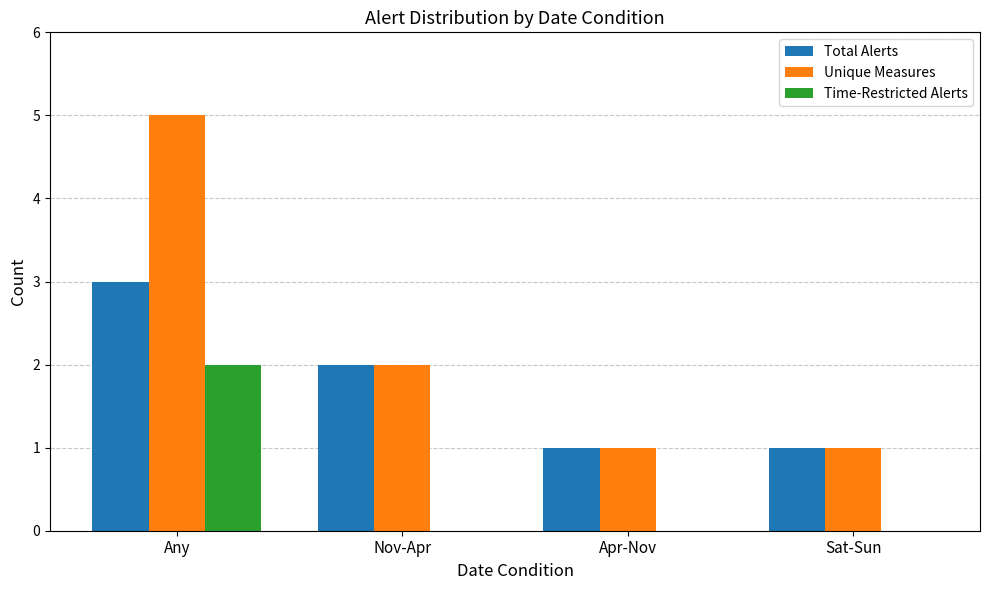

Which series has the largest total across all categories?

Unique Measures